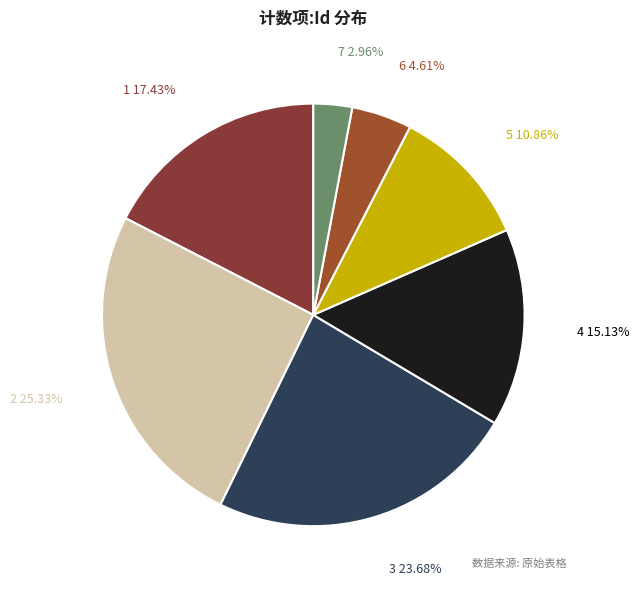

Which has a higher value, 4 or 2?

2